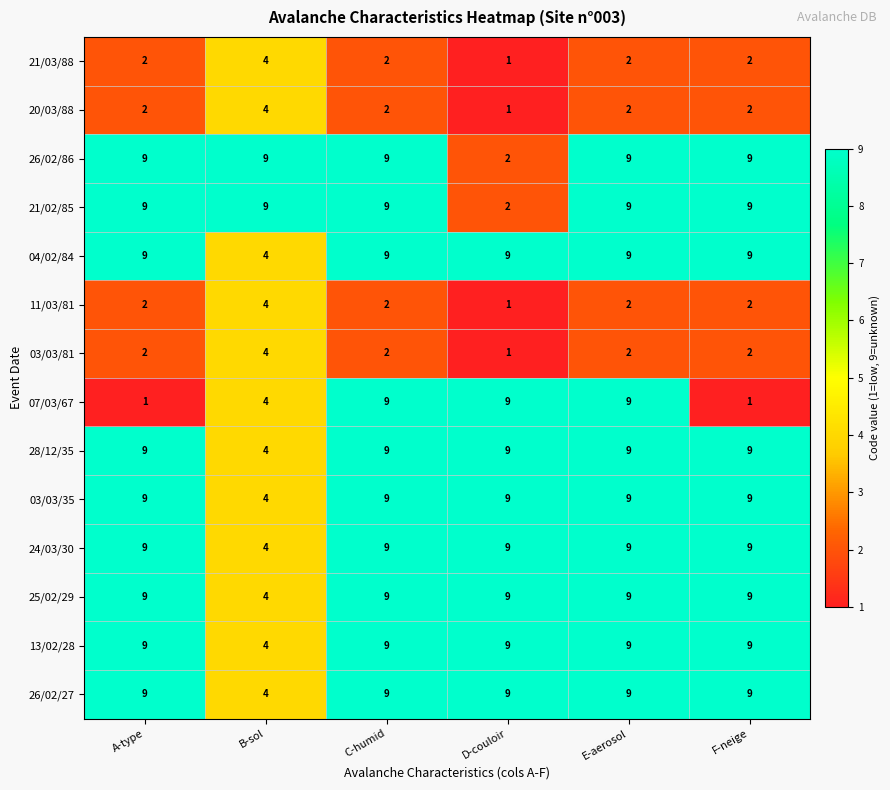

What is the greatest value displayed?

9